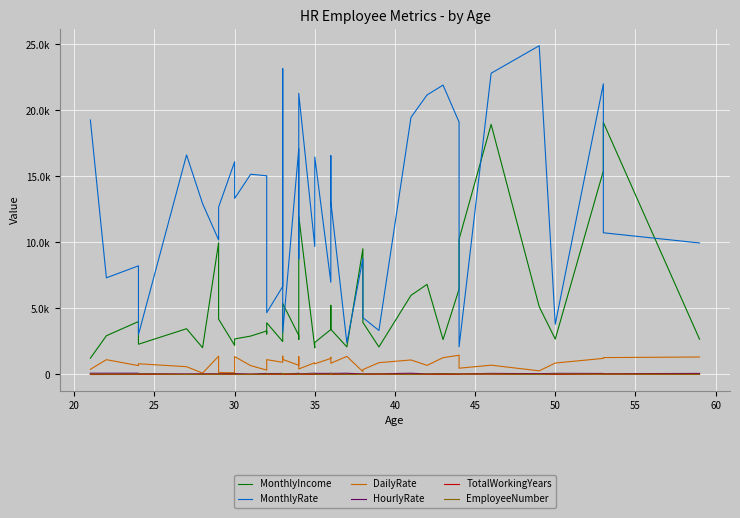

Is the value of TotalWorkingYears at 35 greater than the value of EmployeeNumber at 15?

No